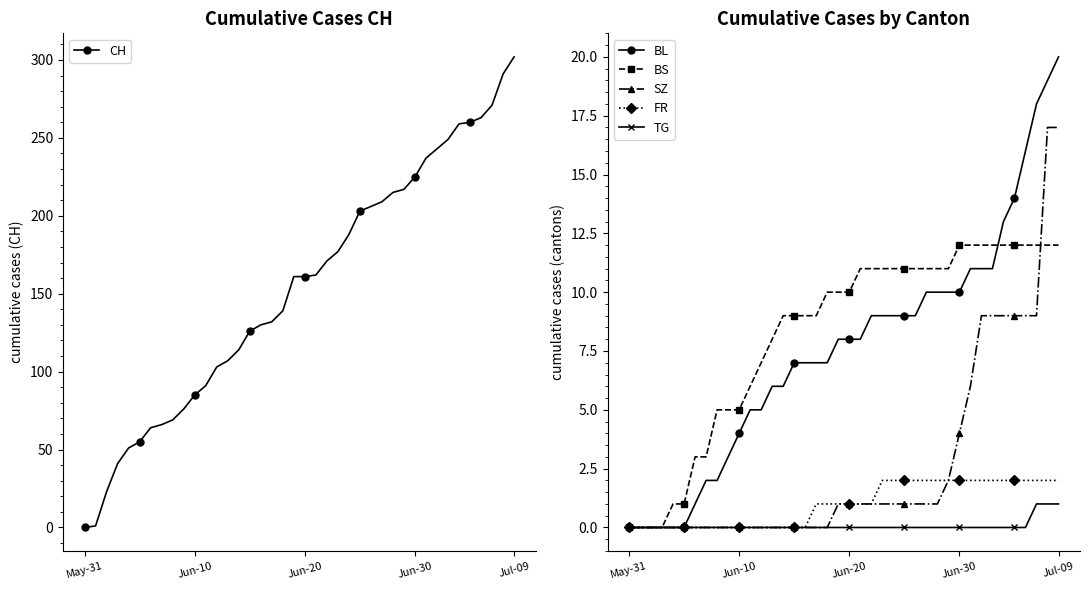

What is the maximum value for BL?

20